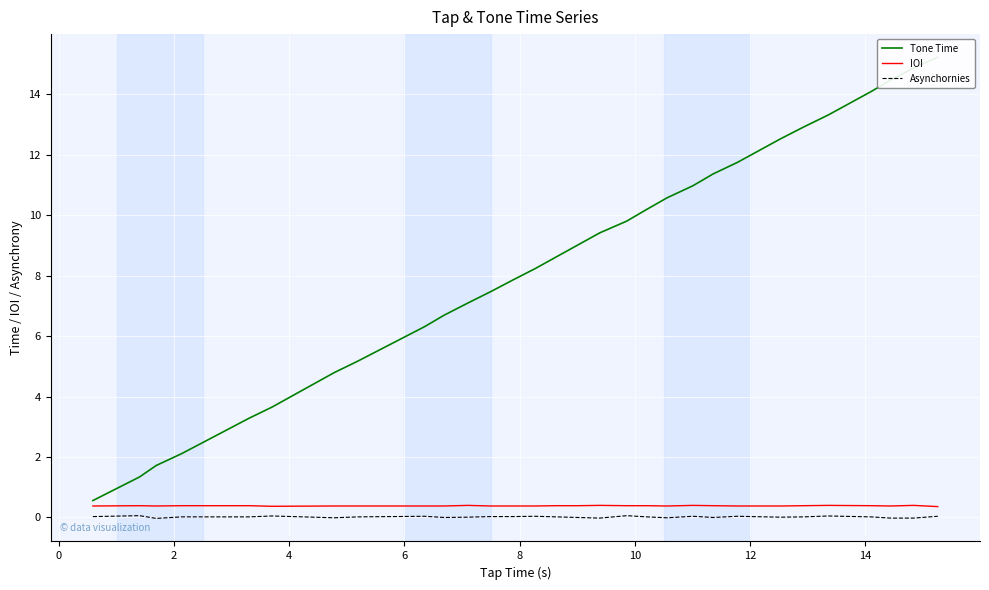

What is the minimum value for IOI?

0.4